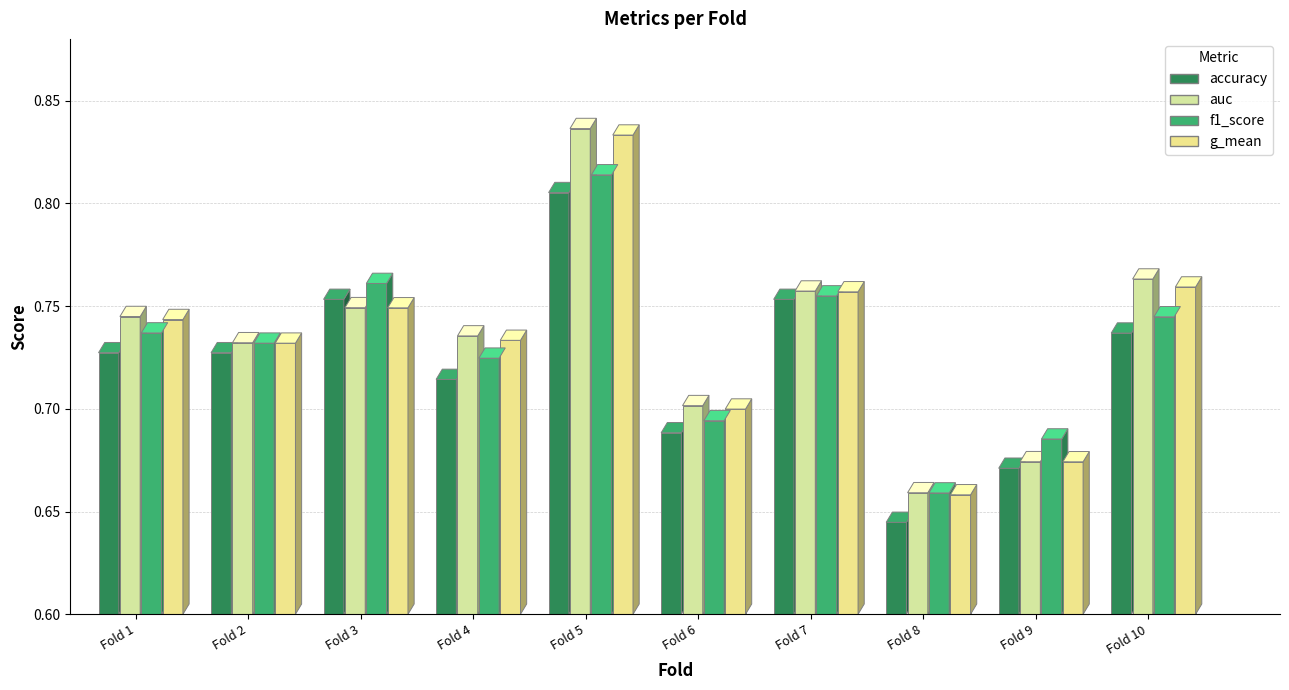

How many categories are shown in the chart?

10